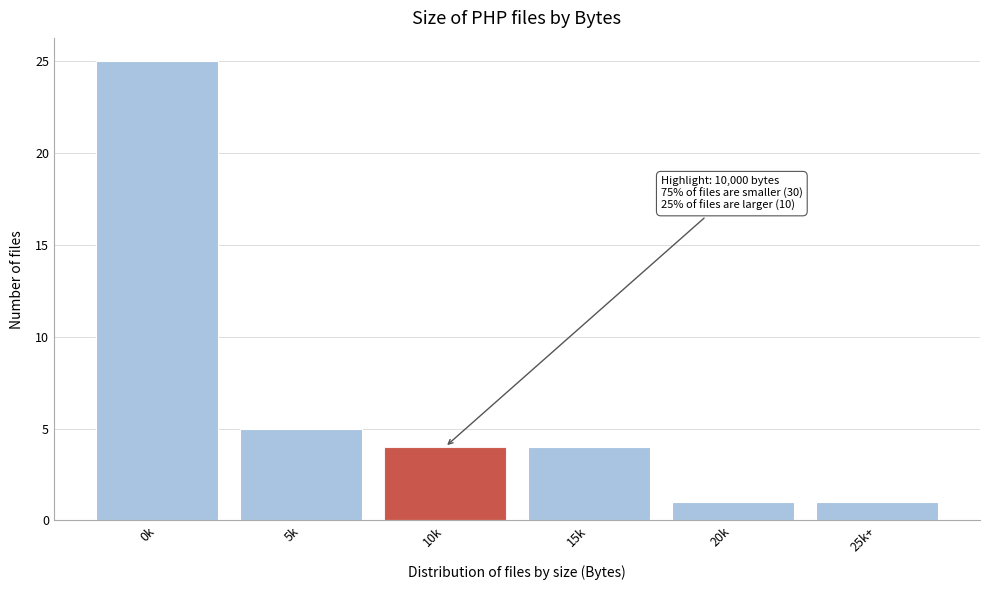

Reading right to left, transcribe all the data shown in this chart.

1	1	4	4	5	25